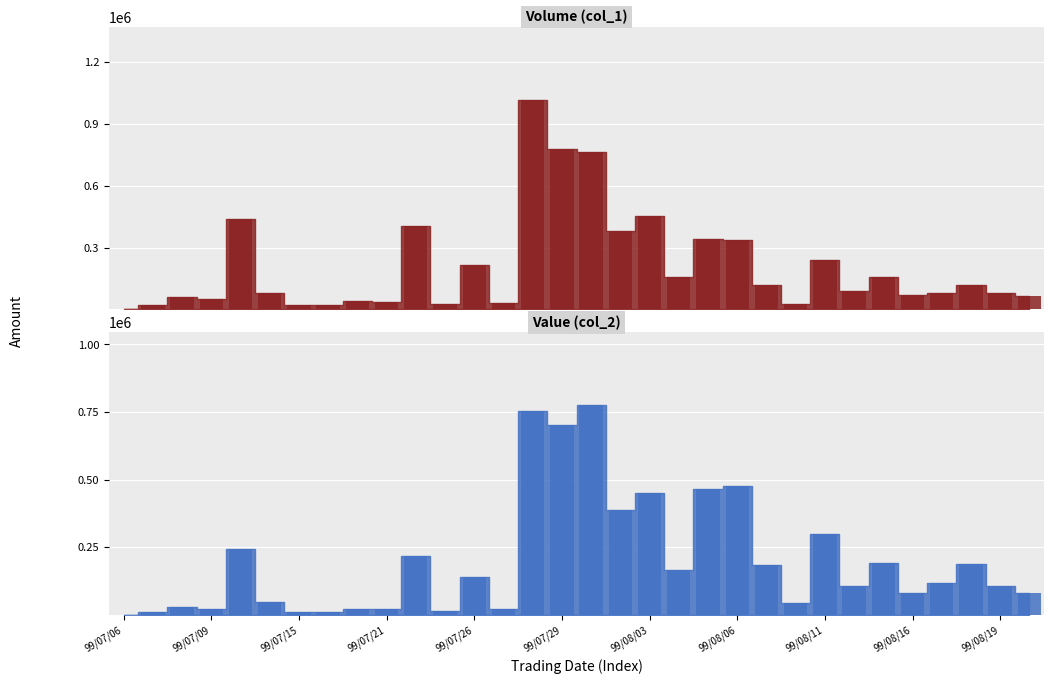

What is the average value of the Volume (col_1)_bar series?

210188